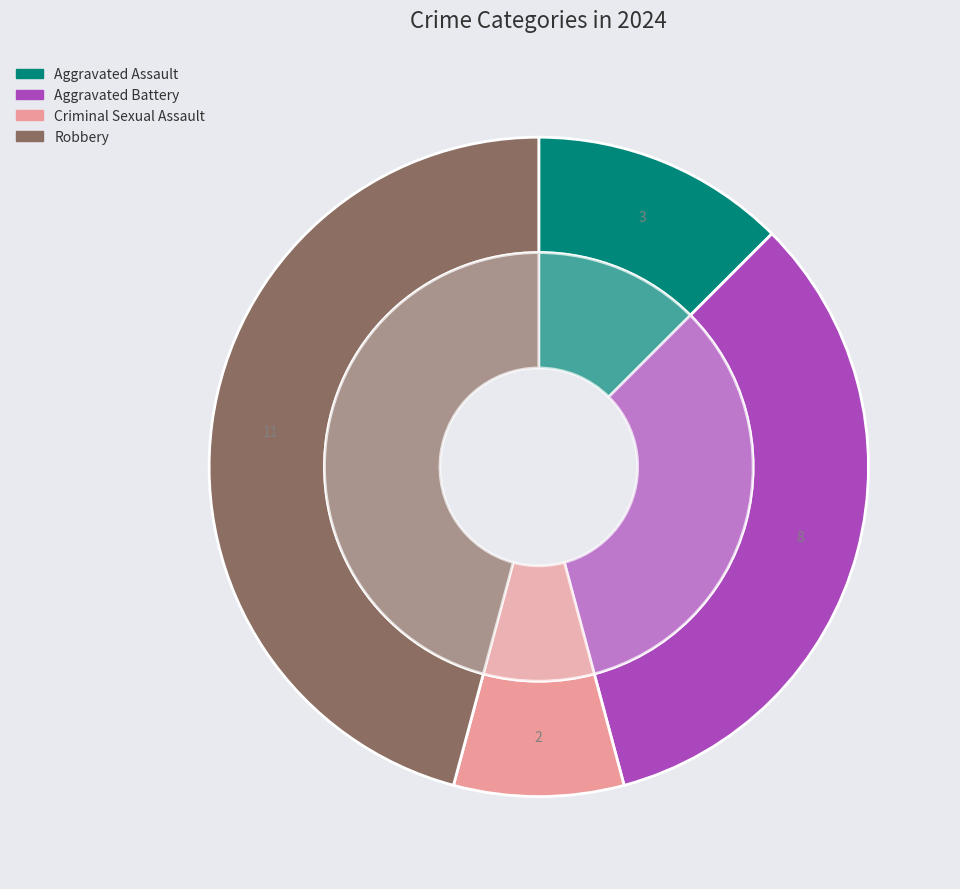

True or false: Aggravated Assault accounts for 20% of the total.

False